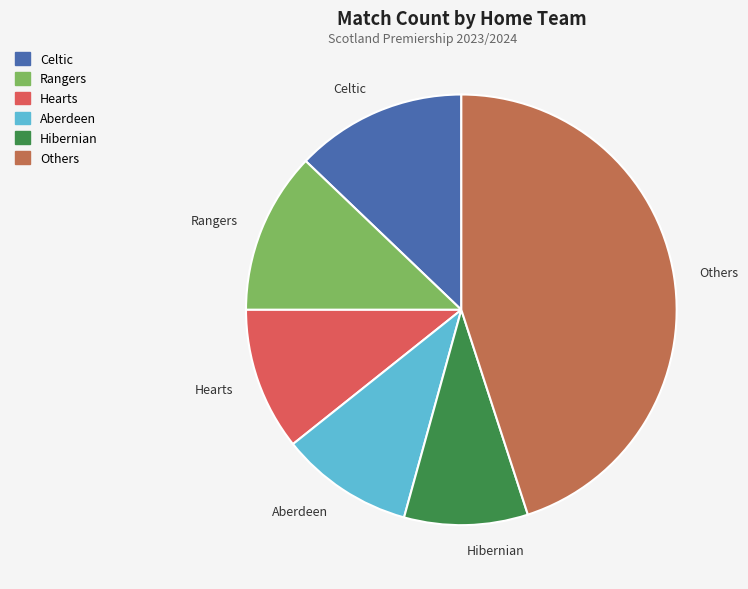

How many slices are in this pie chart?

6